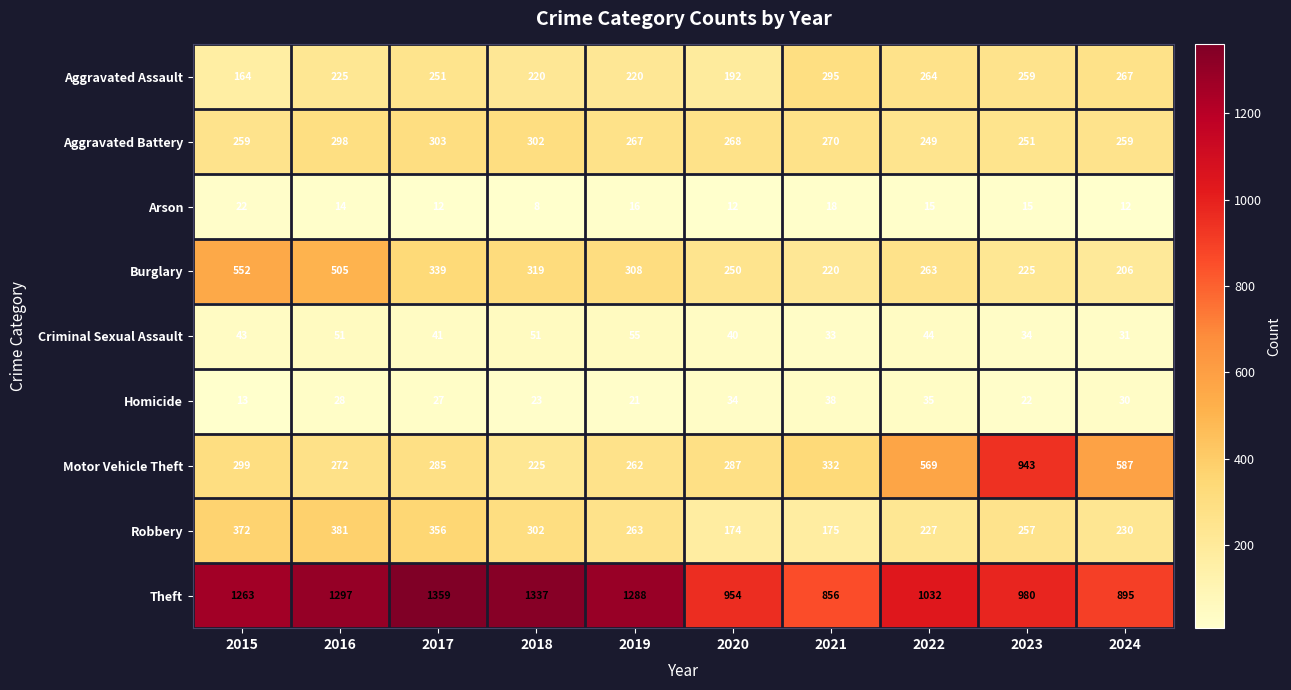

Which series has the largest range (max minus min)?

Motor Vehicle Theft